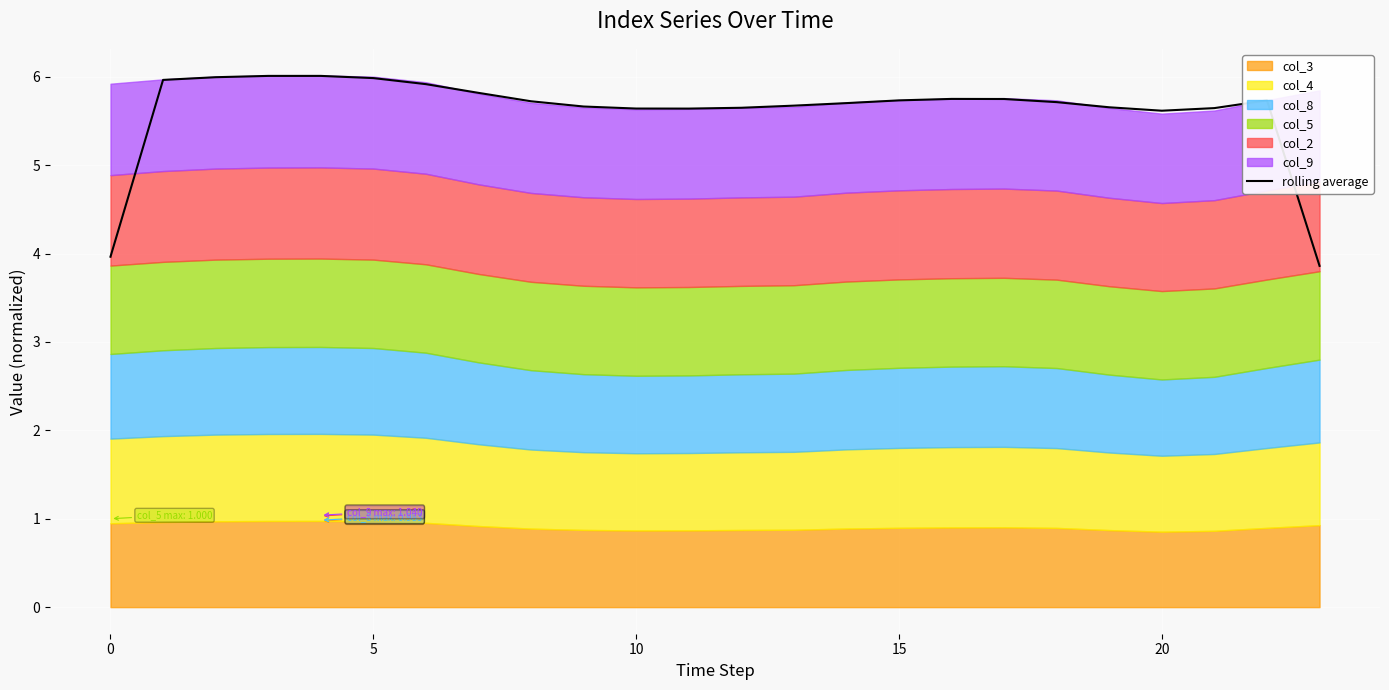

What is the highest value of the rolling average series?

6.0